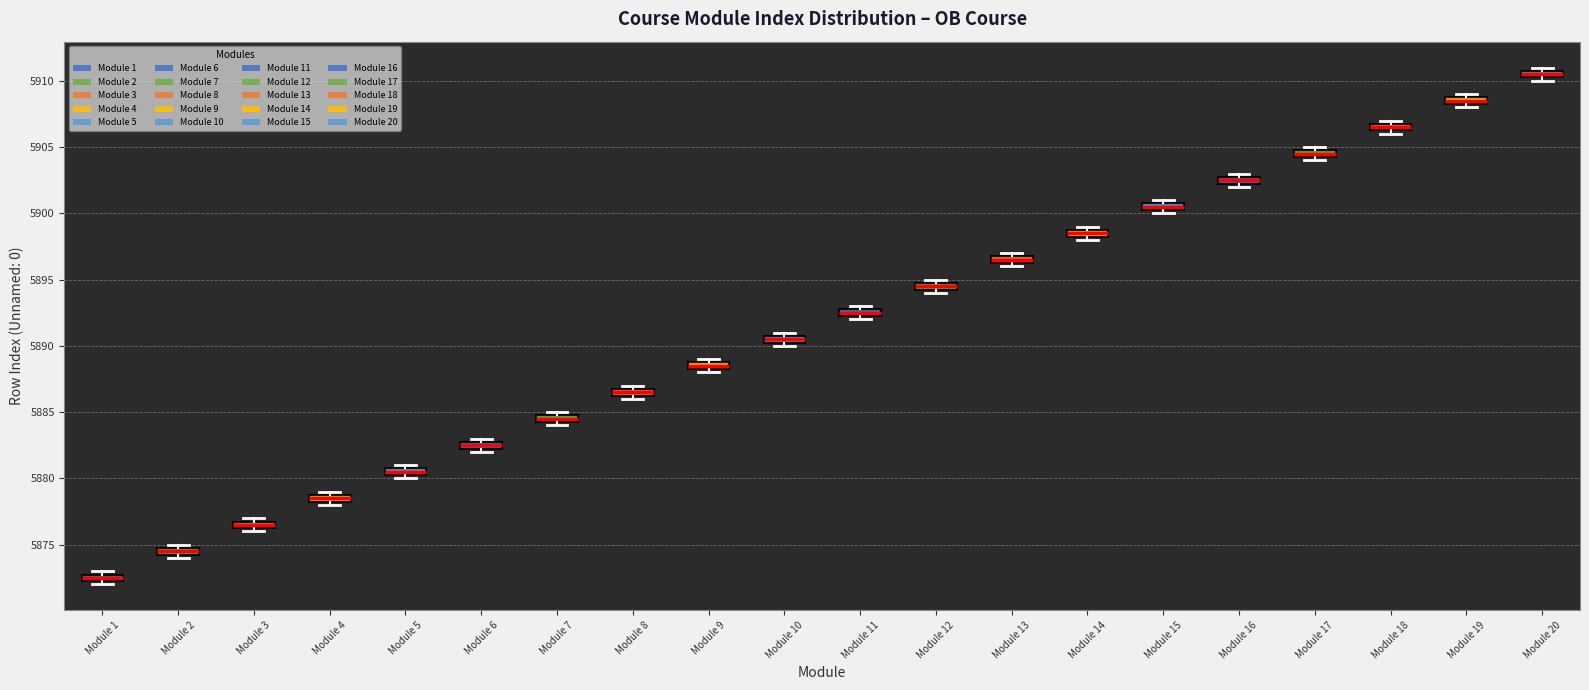

Which box's median line is the lowest?

Module 1